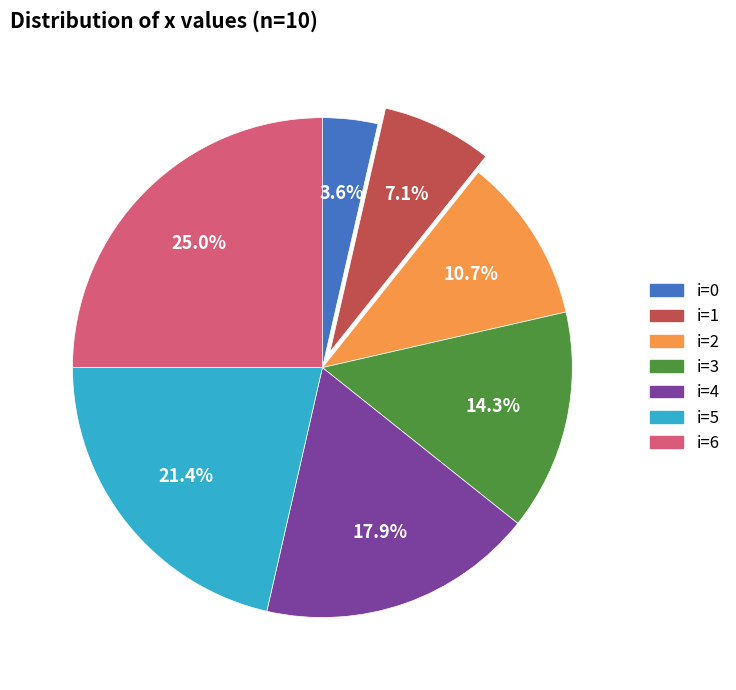

Rank the categories by value from lowest to highest.

i=0, i=1, i=2, i=3, i=4, i=5, i=6